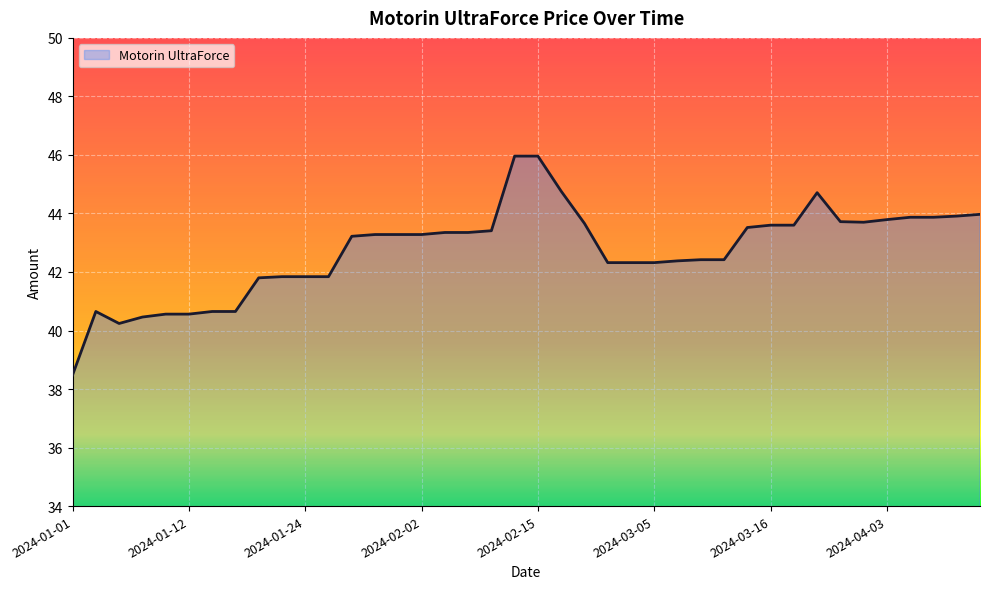

Does the chart have visible grid lines?

Yes